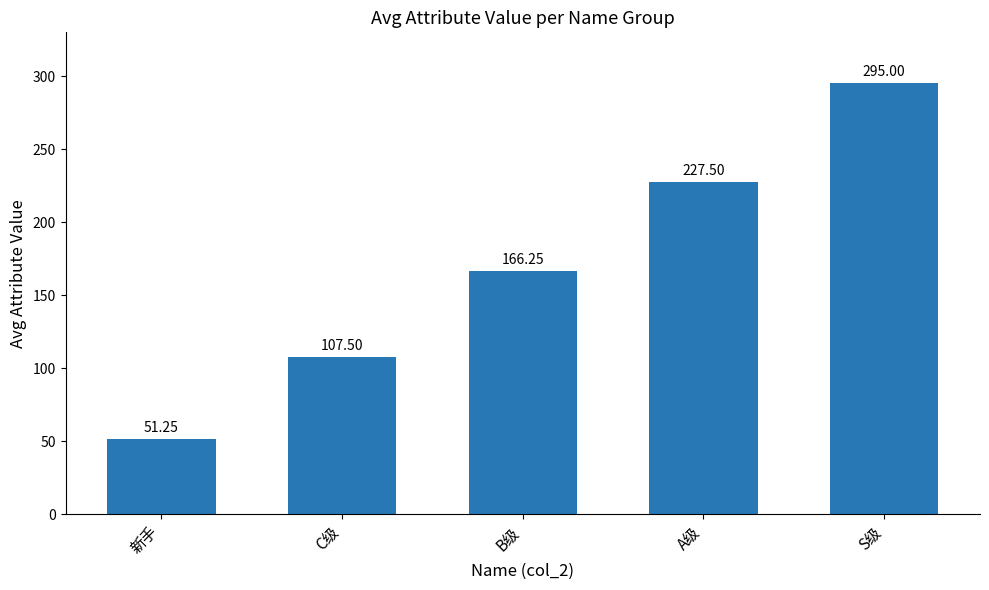

Is it true that the value at C级 is 140.8?

False